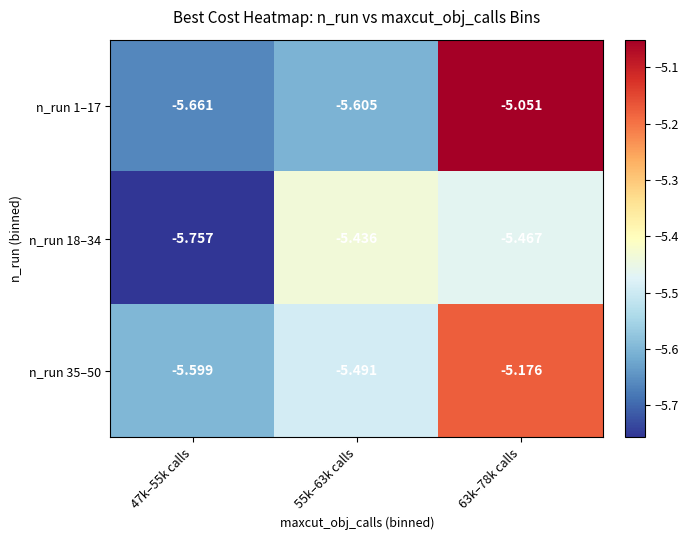

Count the number of categories in the chart.

3